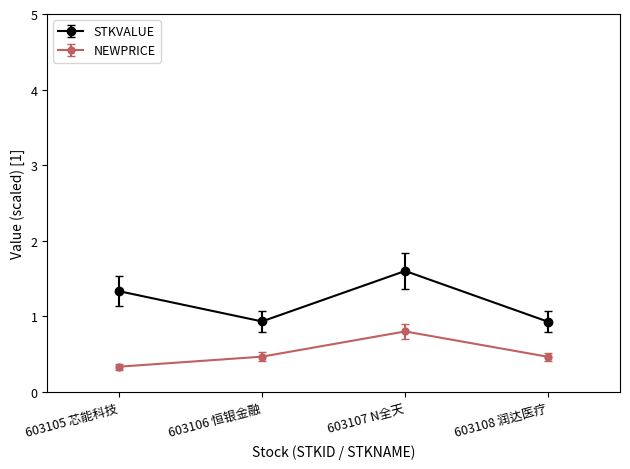

Is it true that NEWPRICE equals 0.7 at 603106 恒银金融?

False